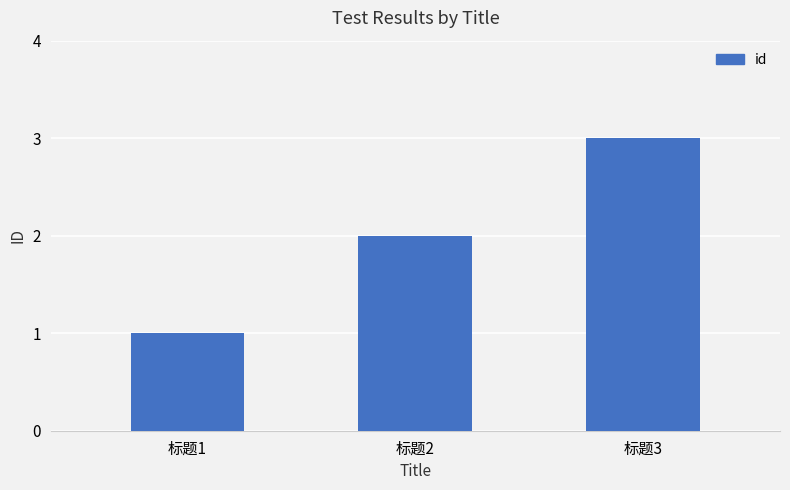

Is it true that the value at 标题1 is 1?

True